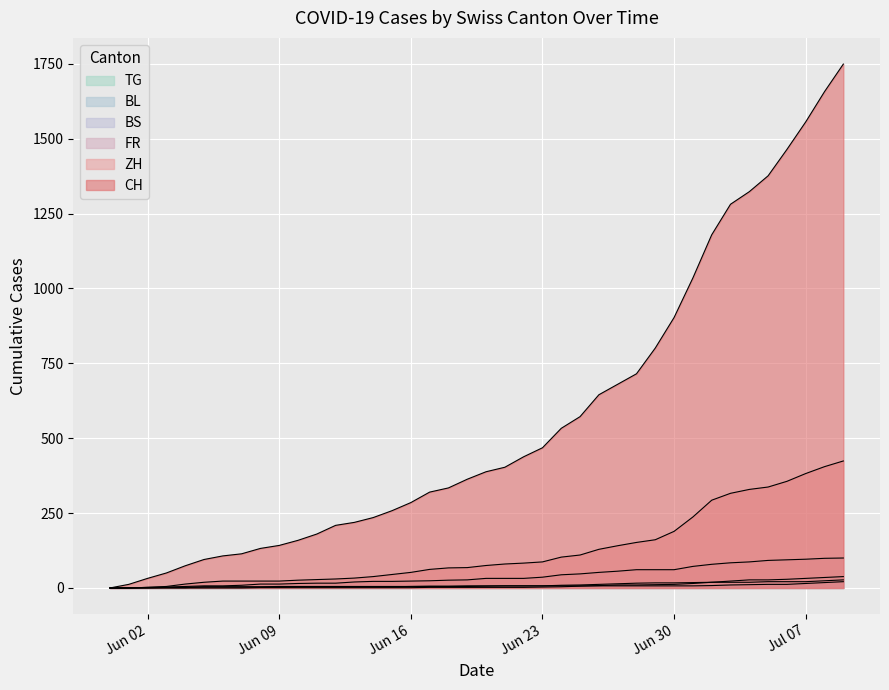

What is the value of the ZH point at the 21st from the left?

75